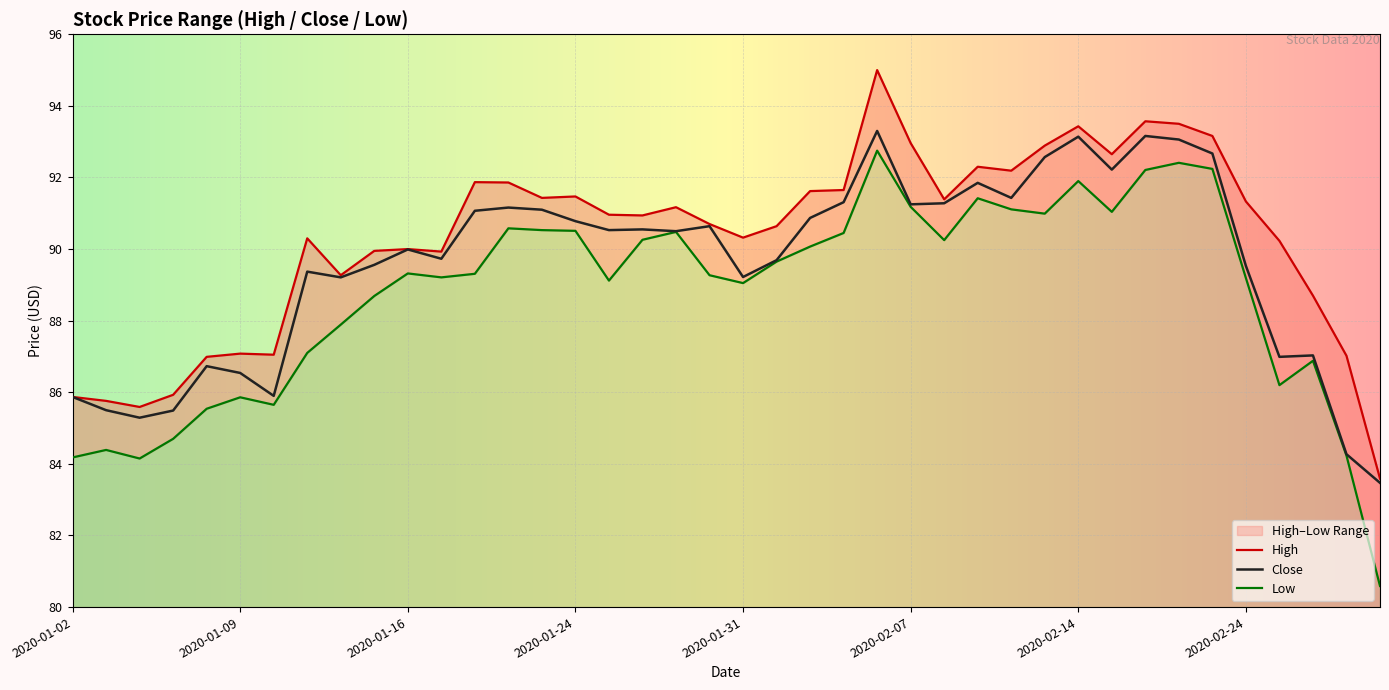

What is the maximum value shown in the chart?

95.0